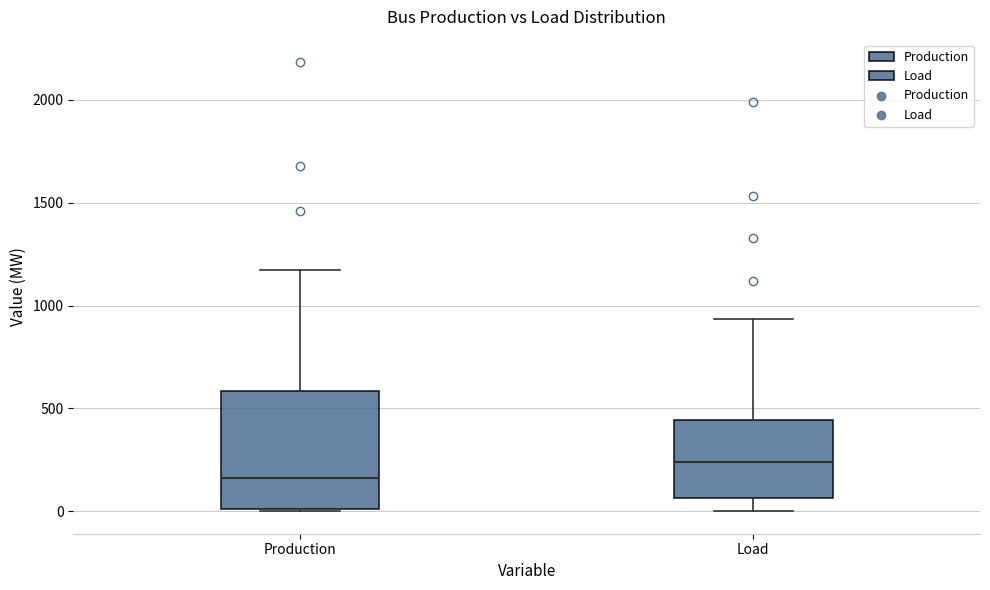

Reading left to right, read every box against the y-axis: the position of its median line, the range the box covers, and the ends of its whiskers. The values are not printed on the chart, so give them approximately, as read against the axis.

Production: median 150, box 0 to 600, whiskers 0 to 1150
Load: median 250, box 50 to 450, whiskers 0 to 950